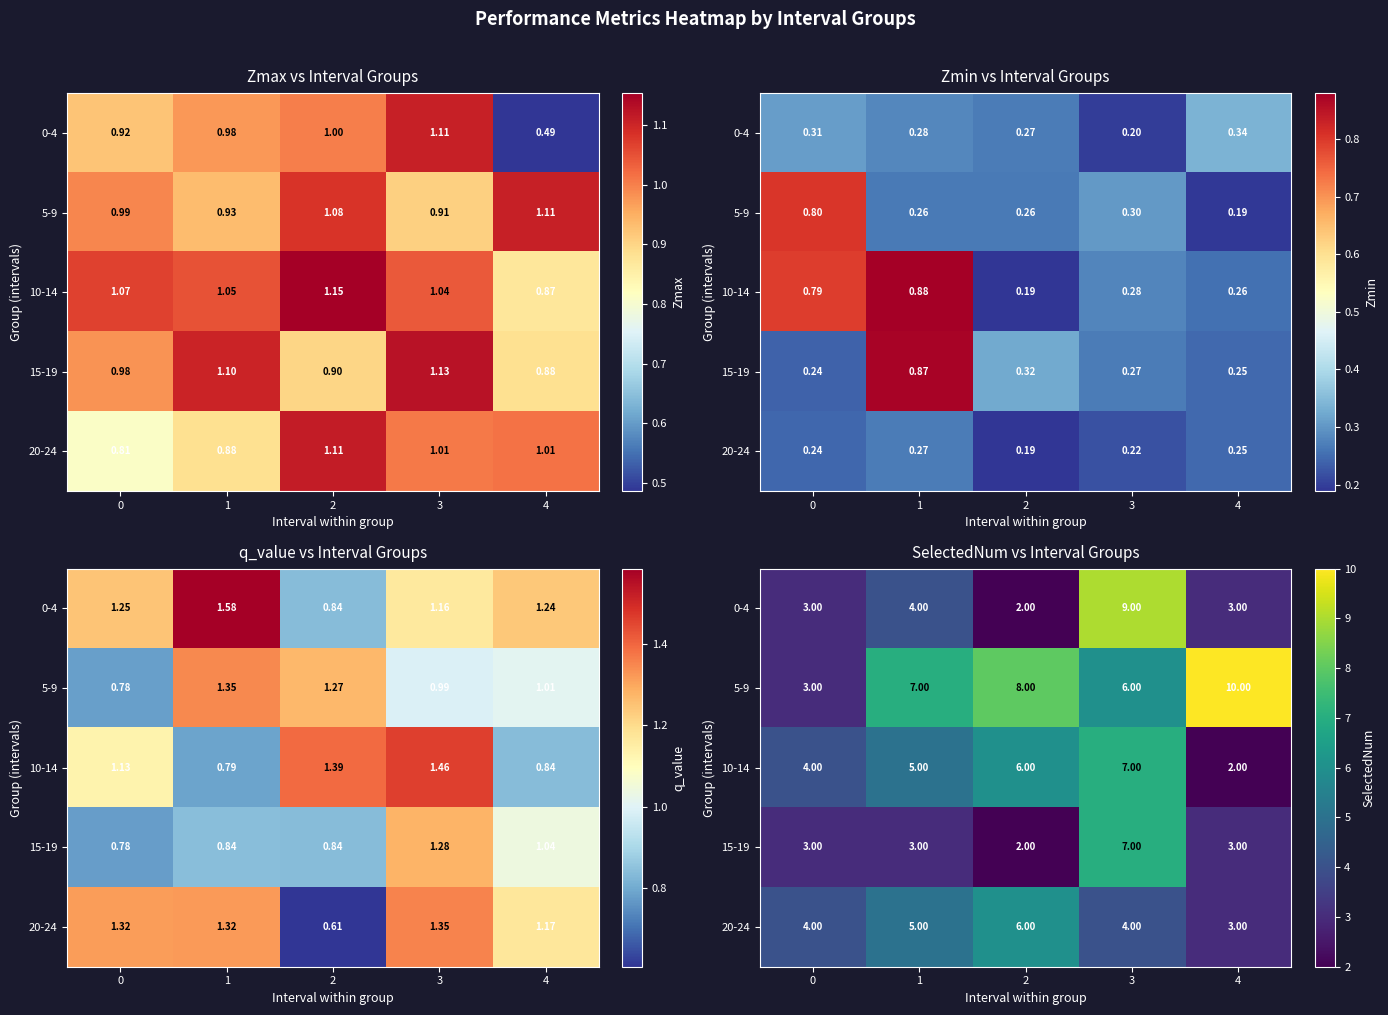

How many data points in 20-24 are above 4?

2